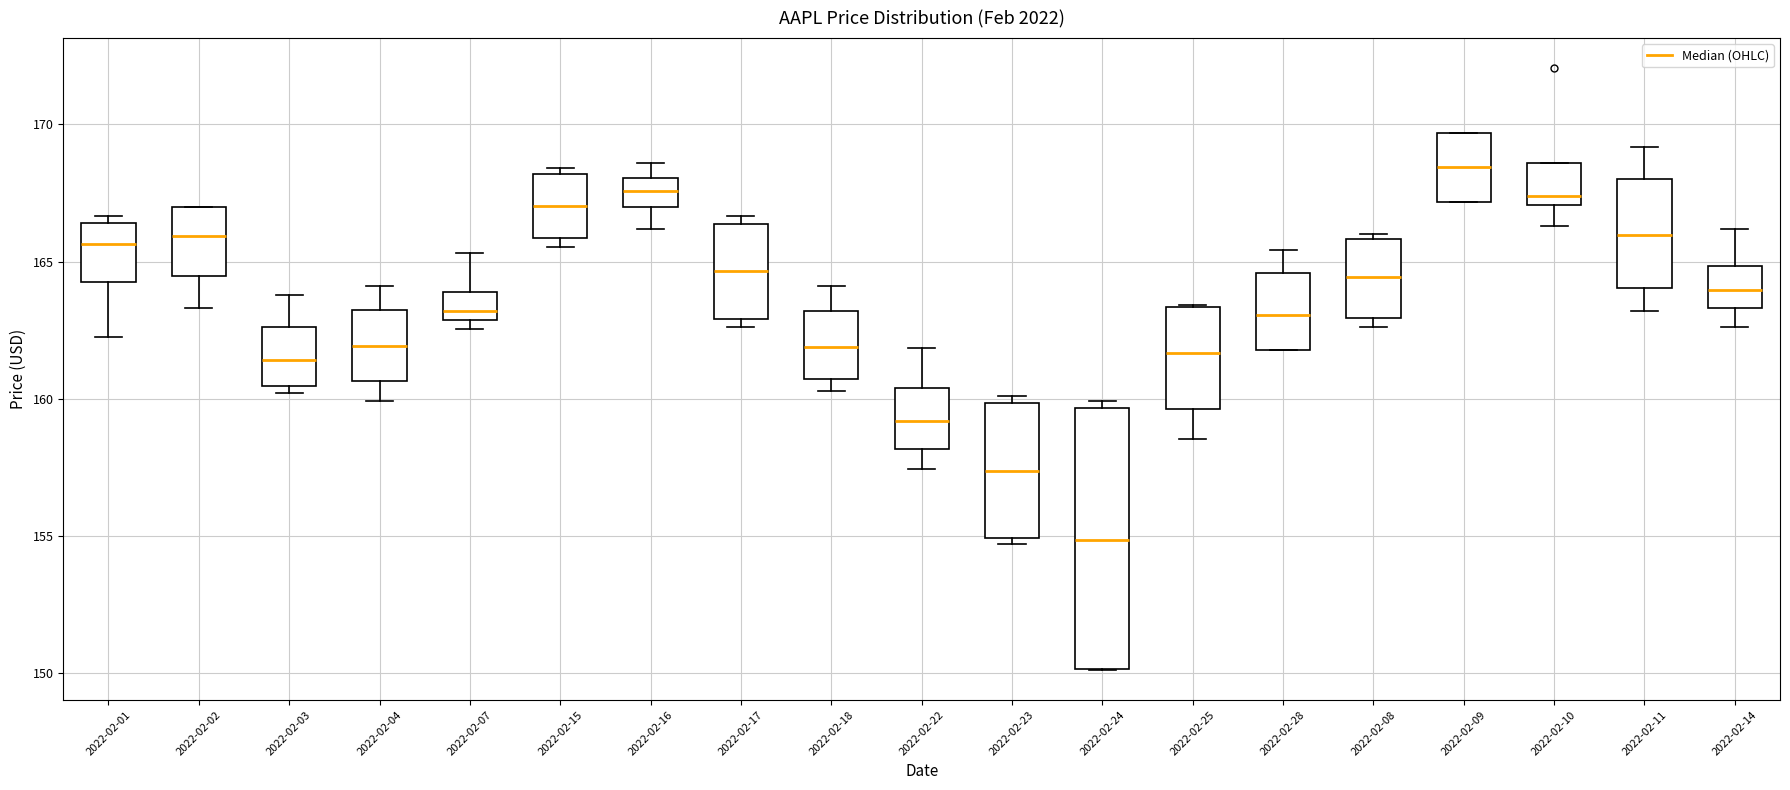

Which box has the lowest median line?

2022-02-24